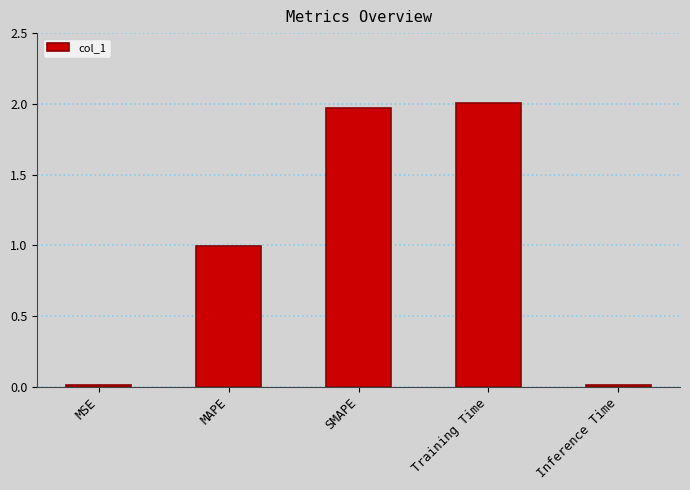

Does the chart contain stacked bars?

No